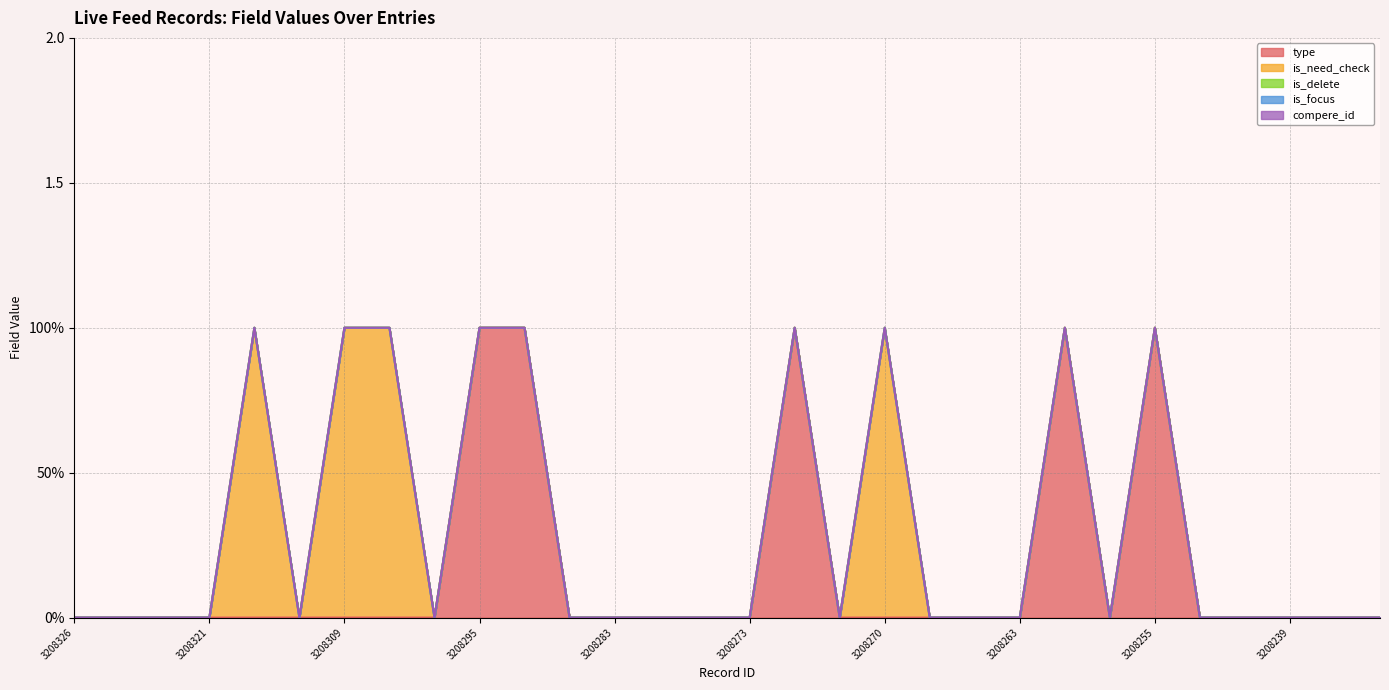

What is the difference between the highest and lowest values at 3208307?

1